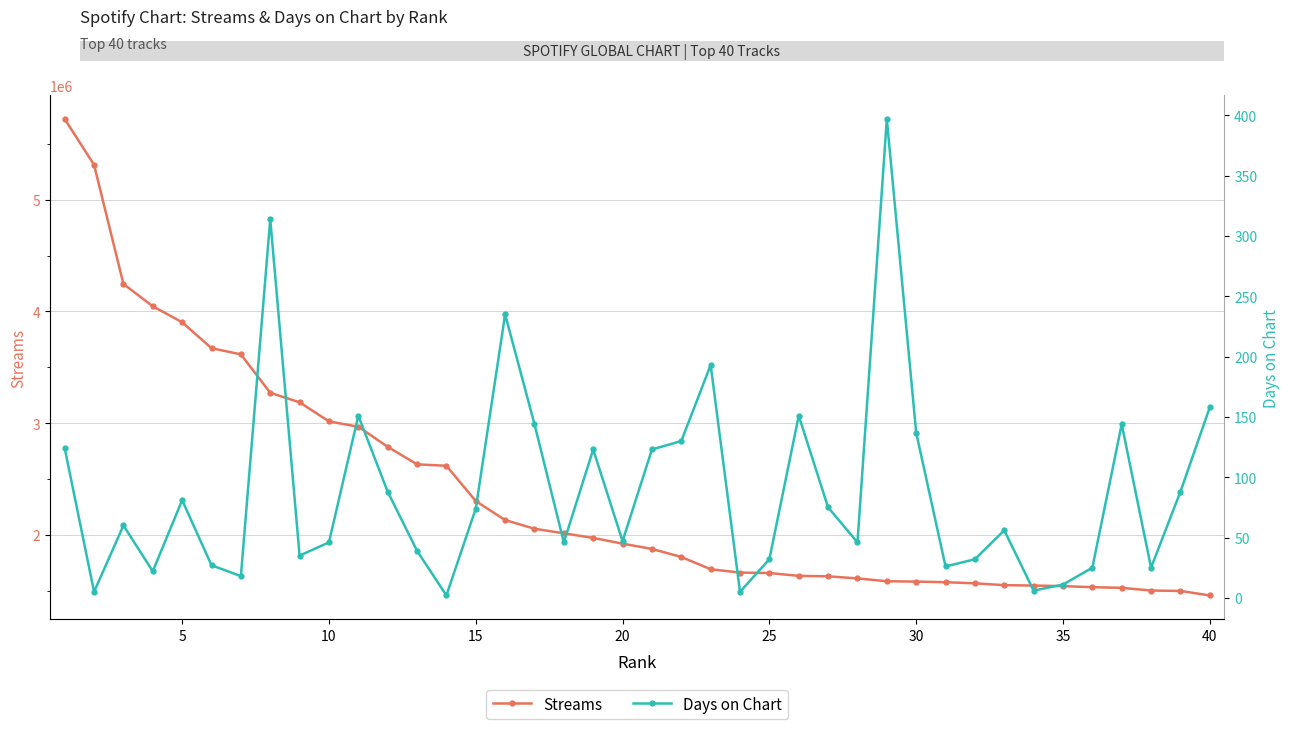

Count the number of categories in the chart.

40